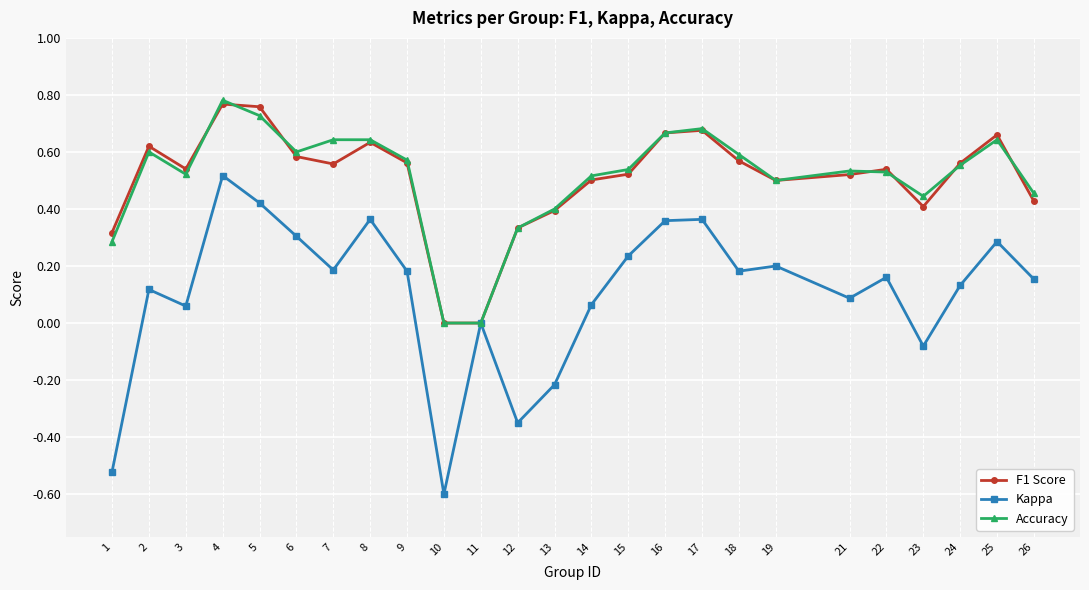

Does the chart display data point markers on the line(s)?

Yes